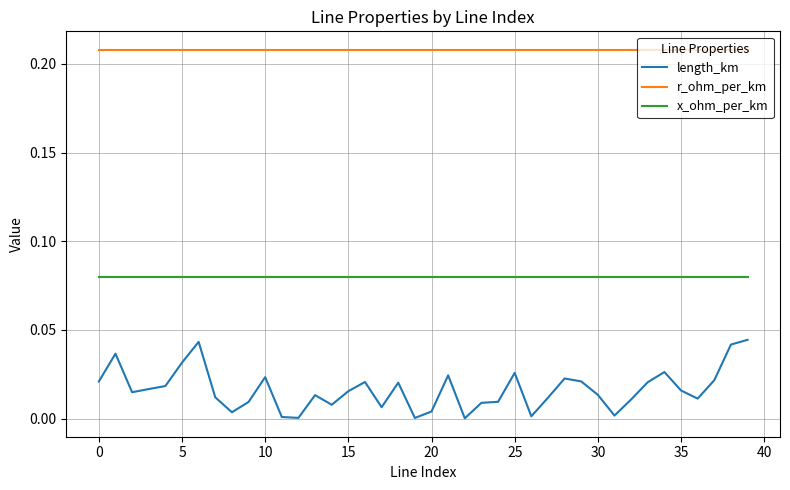

List the series in order of their overall mean, highest first.

r_ohm_per_km, x_ohm_per_km, length_km